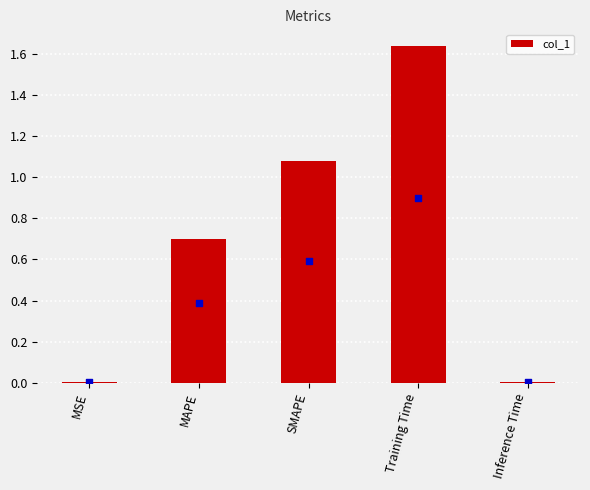

Which has a higher value, Training Time or Inference Time?

Training Time